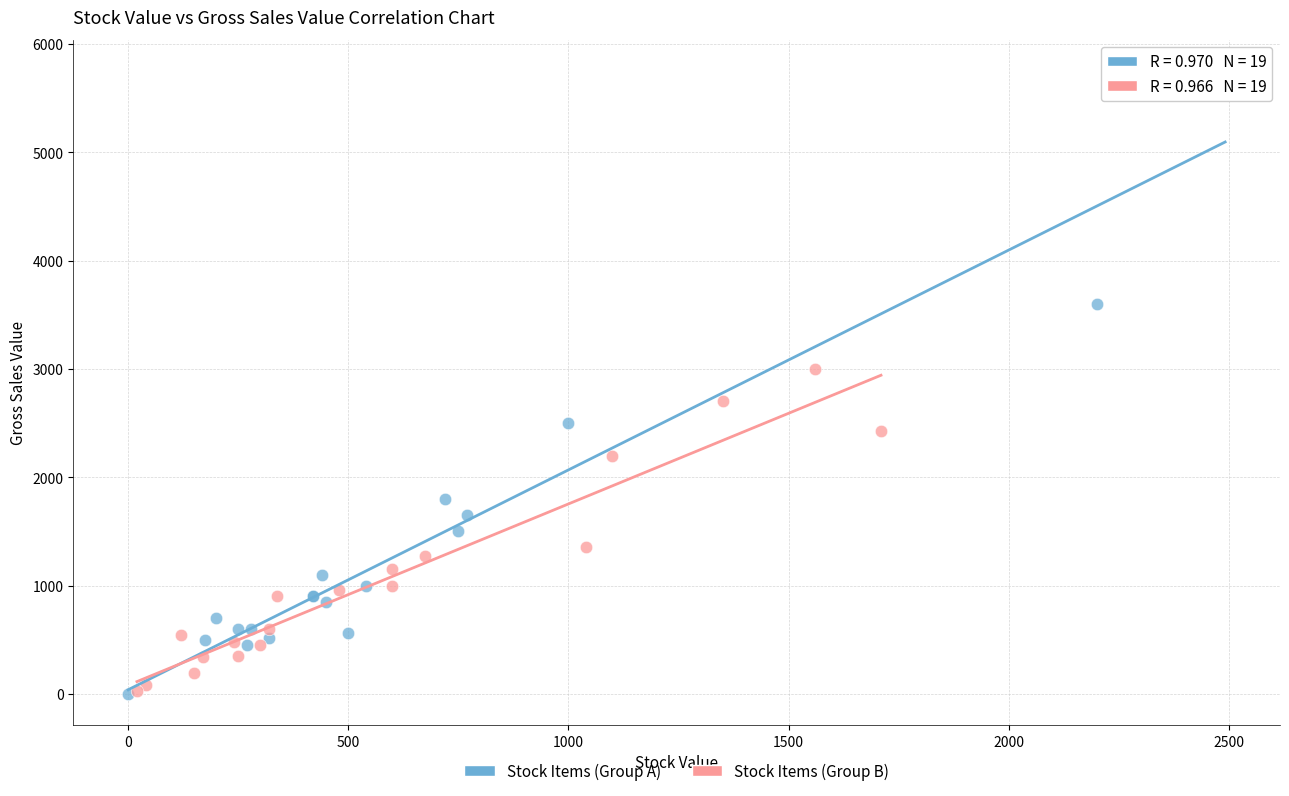

Which series contains the highest Y value?

Stock Items (Group A)